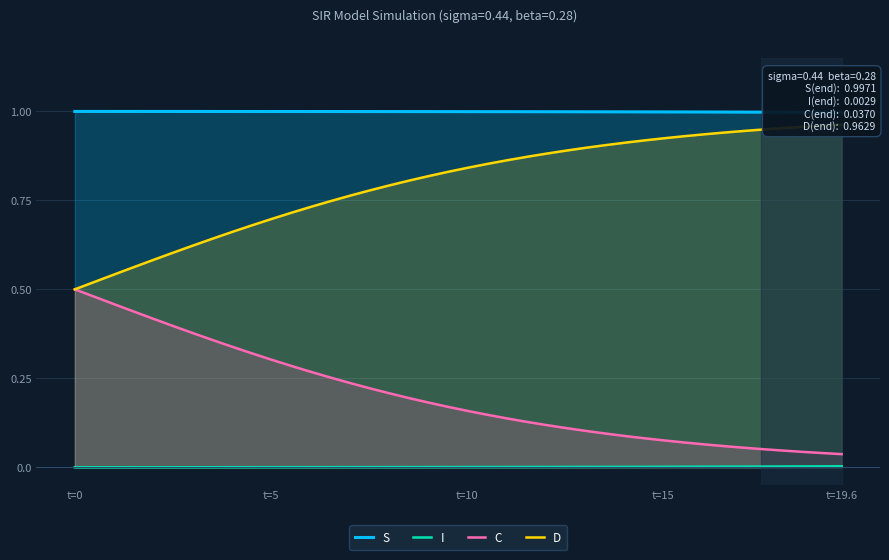

True or false: C and I intersect in this chart.

False